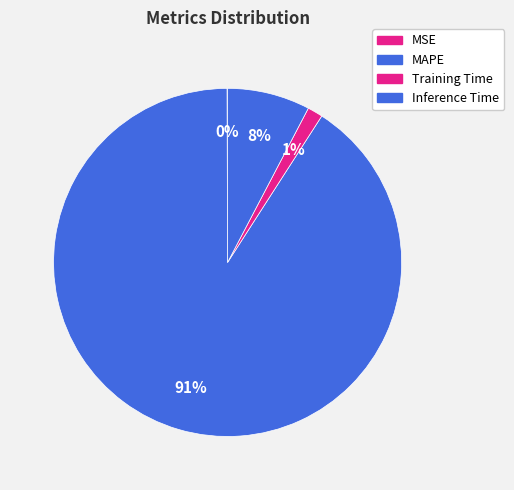

Count the number of slices in the pie.

4